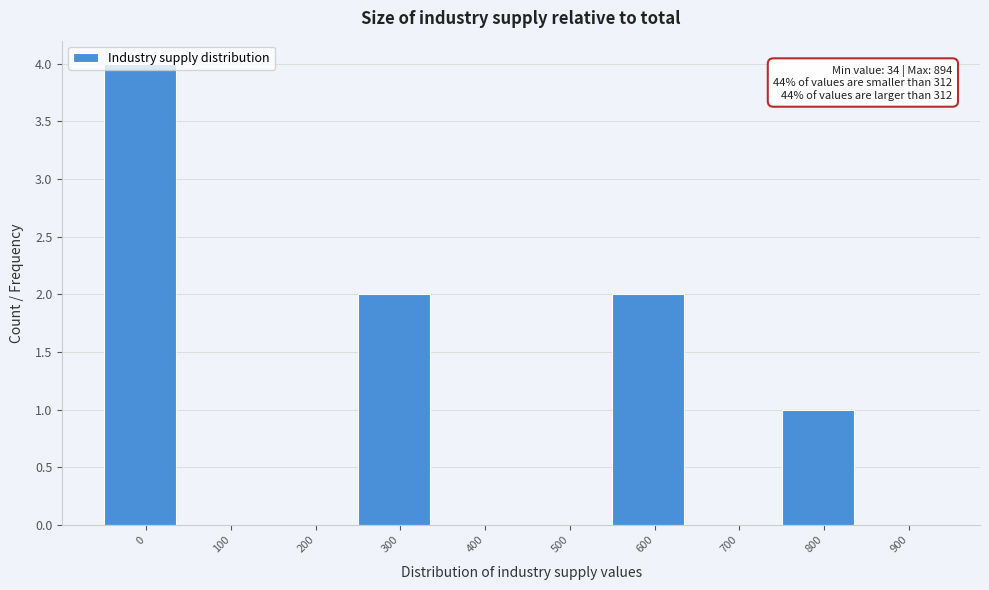

Is it true that the value at 500 is 2?

False